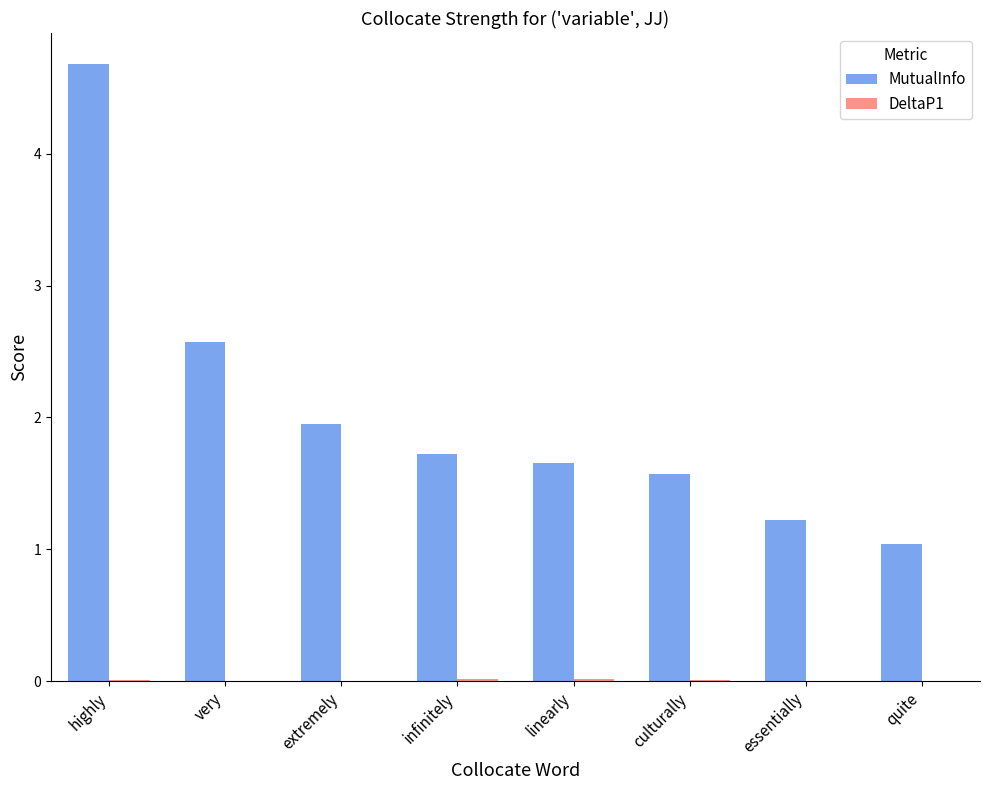

Are the bars grouped side by side (vs. stacked)?

Yes